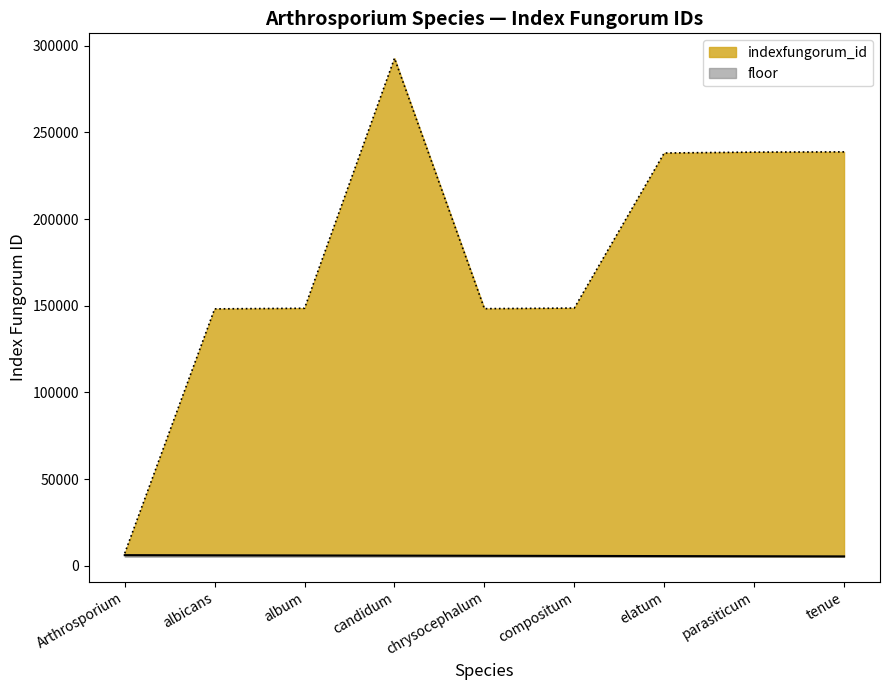

At which label does the data first exceed 148663?

candidum